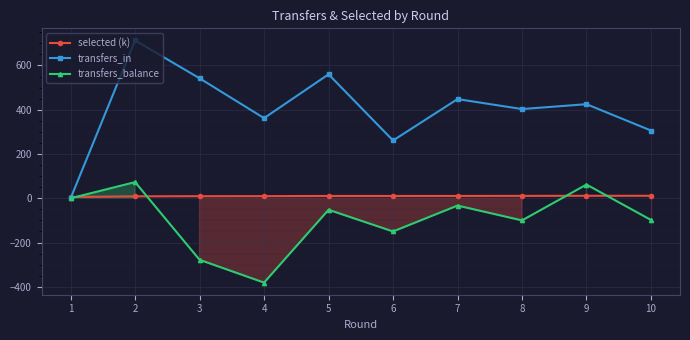

What is the difference between the selected (k) values at 1 and 3?

3.6